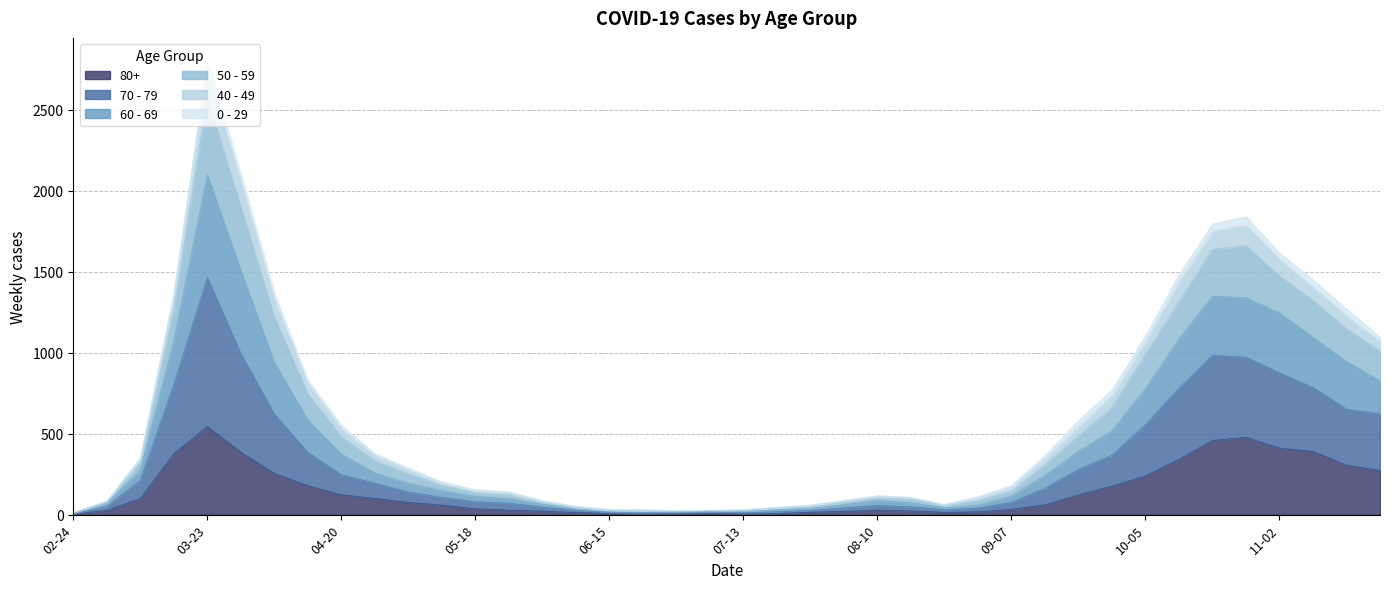

True or false: 50 - 59 and 80+ cross at least once.

False